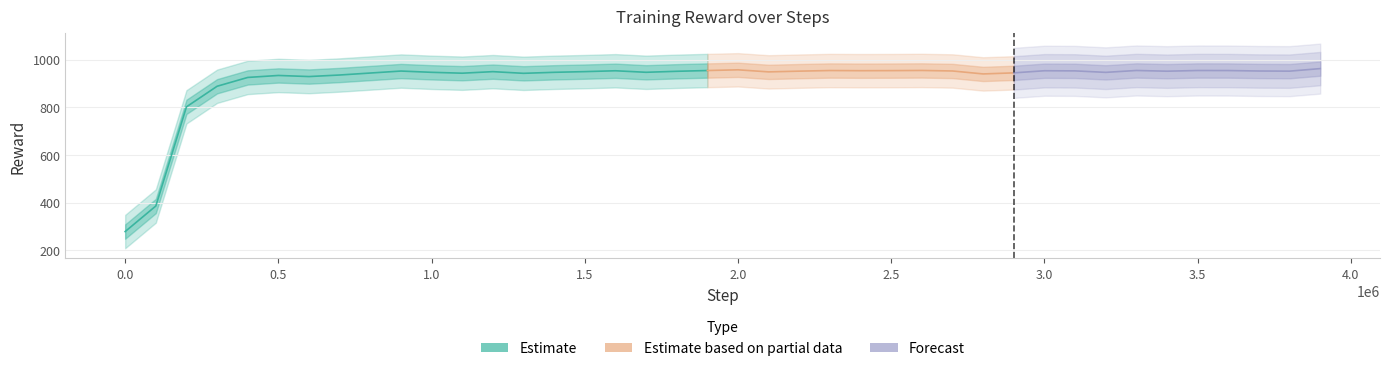

What is the value of the 1st point from the left?

278.5